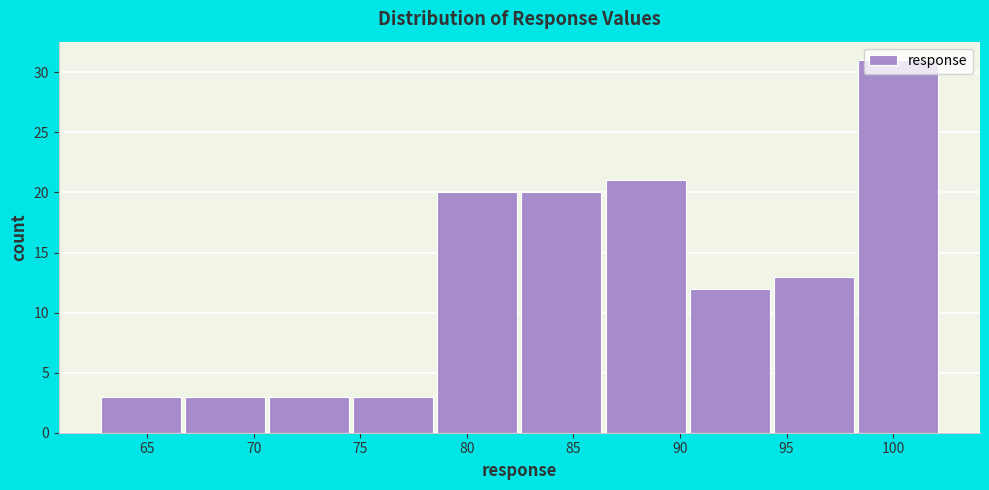

Reading left to right, list every bar in this chart as the range it spans on the x-axis followed by its height. Neither the bar edges nor the heights are printed on the chart, so give them approximately, as read against the axes.

63.0 to 67.0: 3
67.0 to 70.5: 3
70.5 to 74.5: 3
74.5 to 78.5: 3
78.5 to 82.5: 20
82.5 to 86.5: 20
86.5 to 90.5: 21
90.5 to 94.5: 12
94.5 to 98.5: 13
98.5 to 102.5: 31